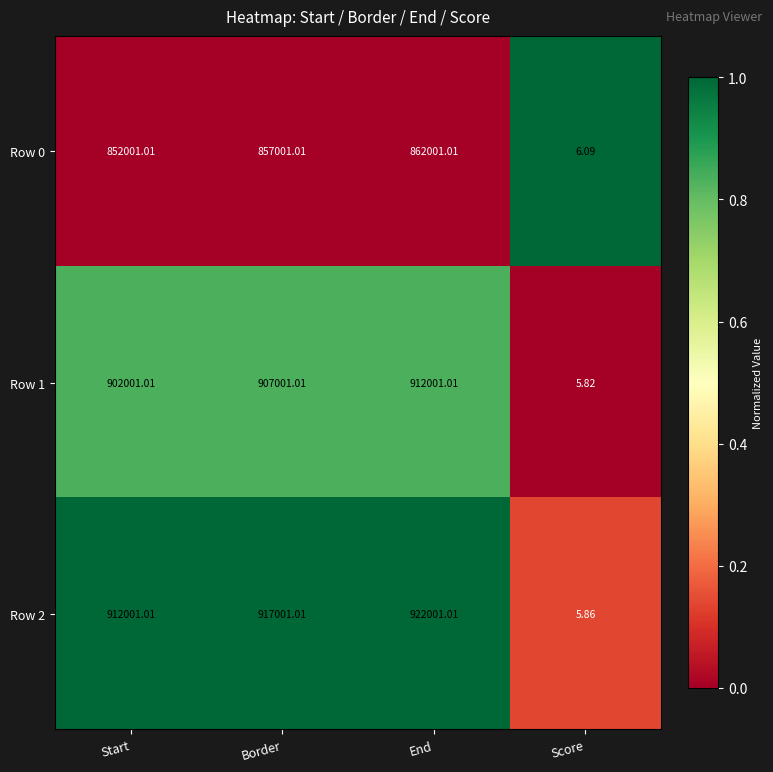

How many categories are shown in the chart?

4